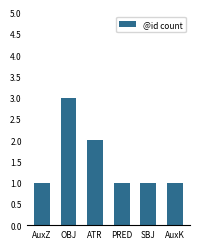

How many data points does each series have?

6